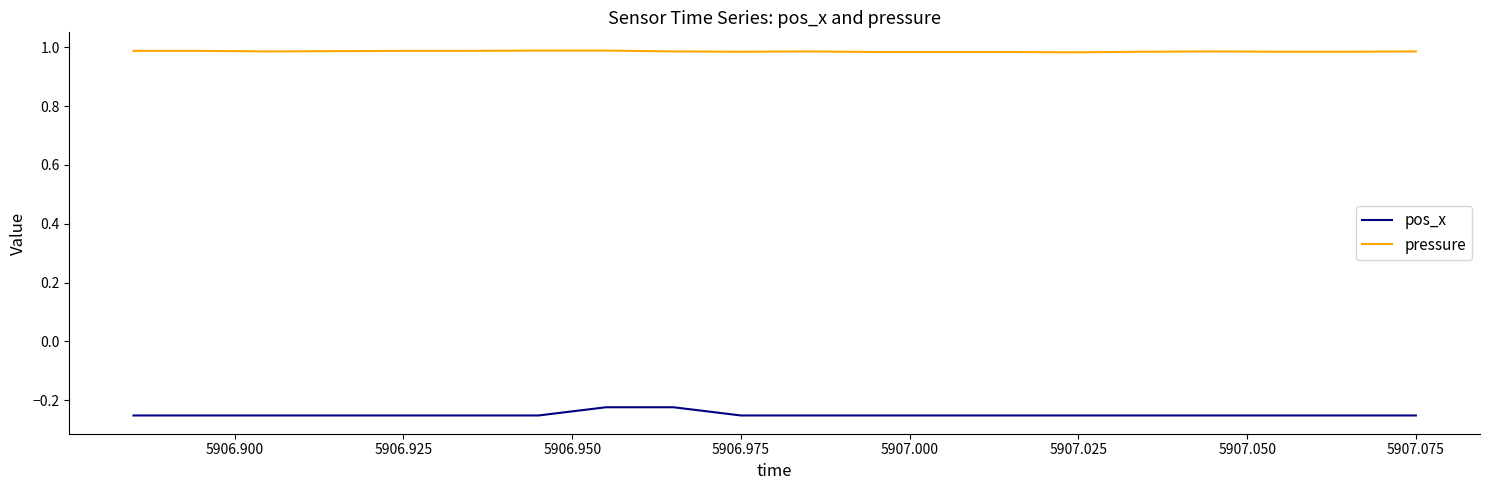

Rank the series by their maximum value, from lowest to highest.

pos_x, pressure